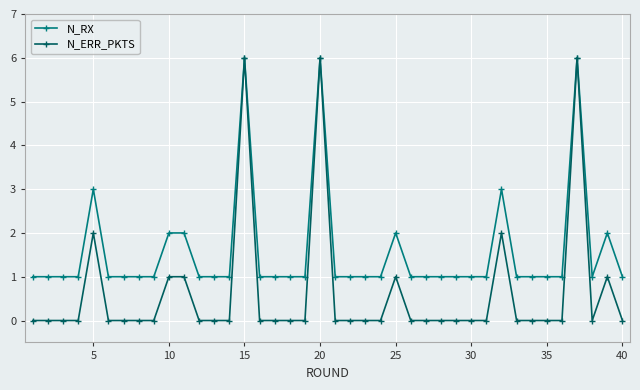

What is the value of the N_RX point at the 22nd from the left?

1